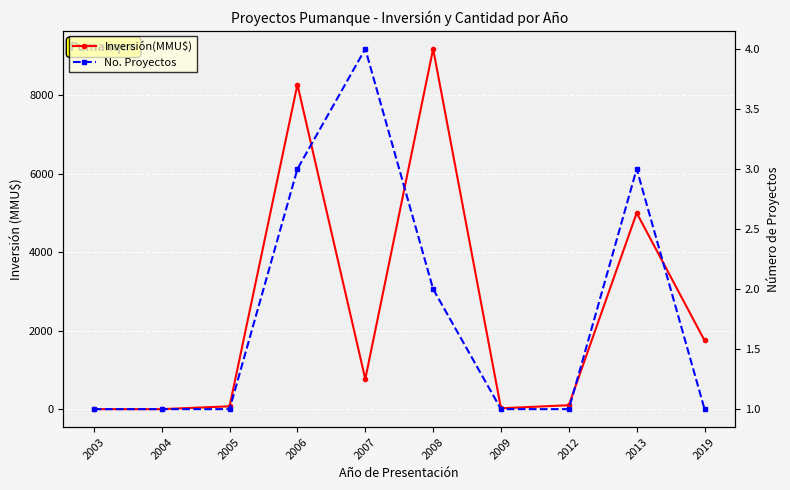

What are all the series names shown in the legend?

Inversión(MMU$), No. Proyectos